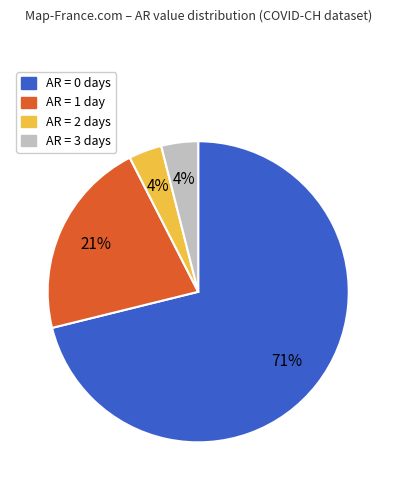

Is there any slice that represents more than half of the pie?

Yes